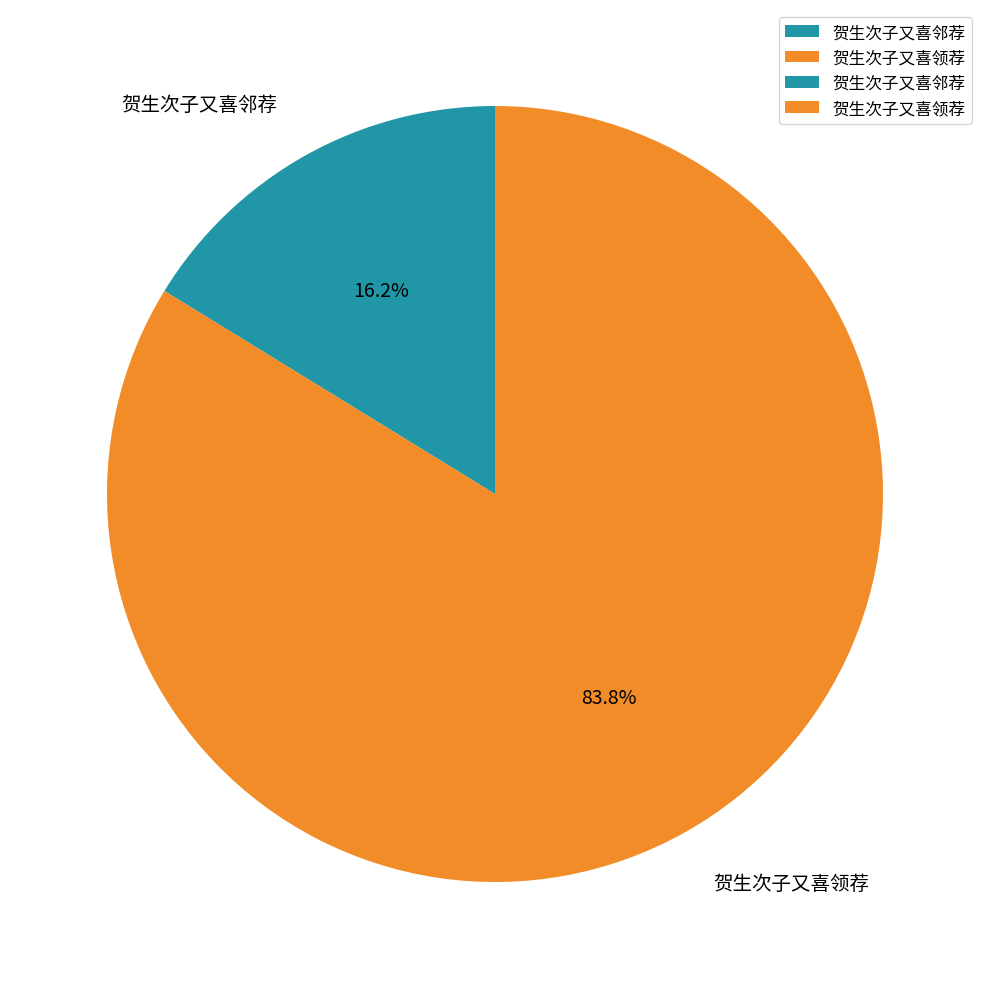

Combined, do 贺生次子又喜邻荐 and 贺生次子又喜领荐 account for over 50%?

Yes